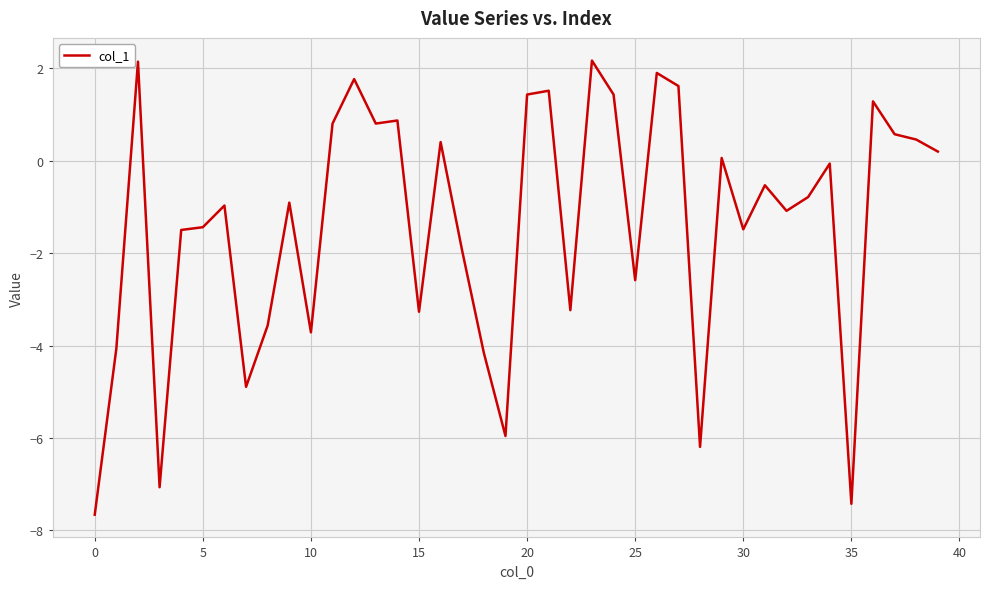

What is the greatest value displayed?

2.2